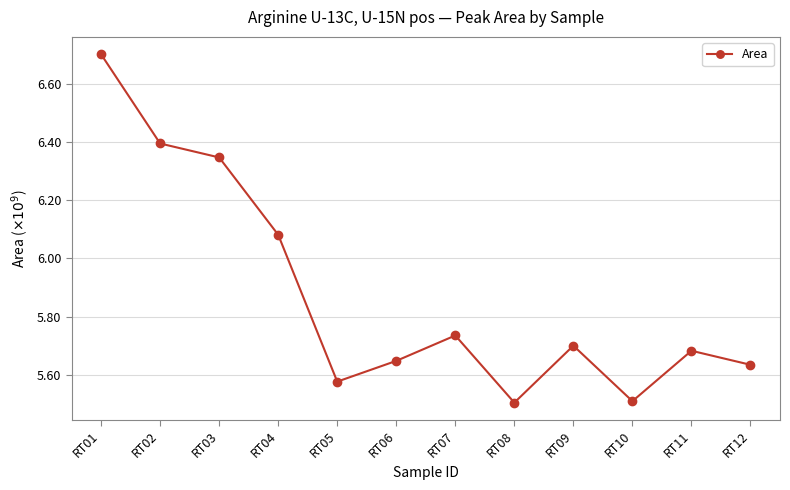

What is the change in value from RT06 to RT08?

-143548852